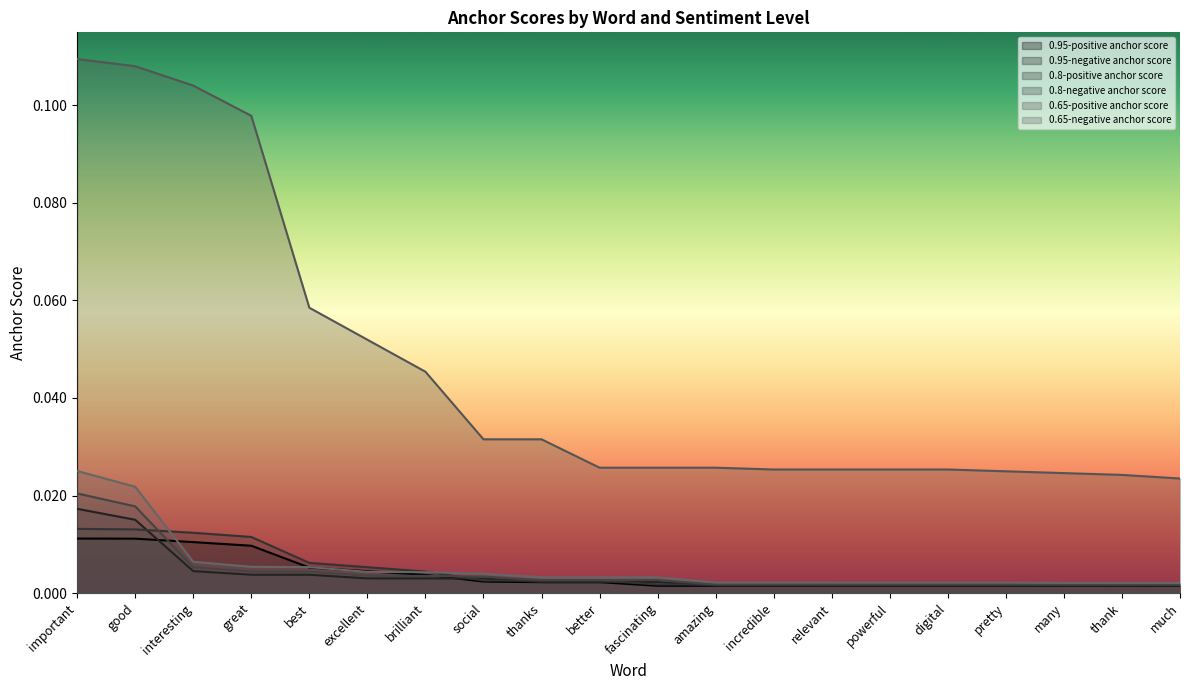

True or false: 0.8-positive anchor score has more than 1 interior local peaks.

False